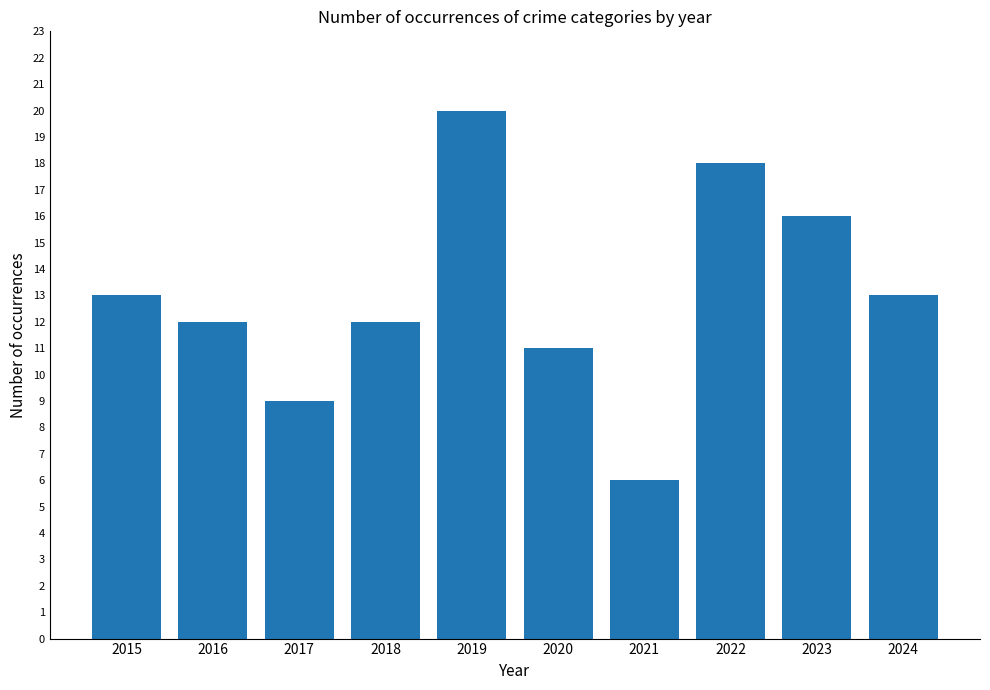

True or false: the data shows 13 at 2024.

True